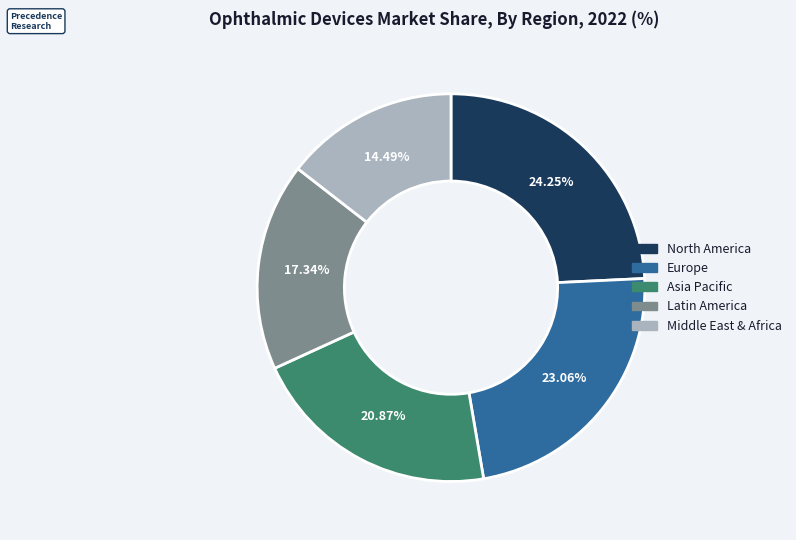

How many segments does this pie chart have?

5